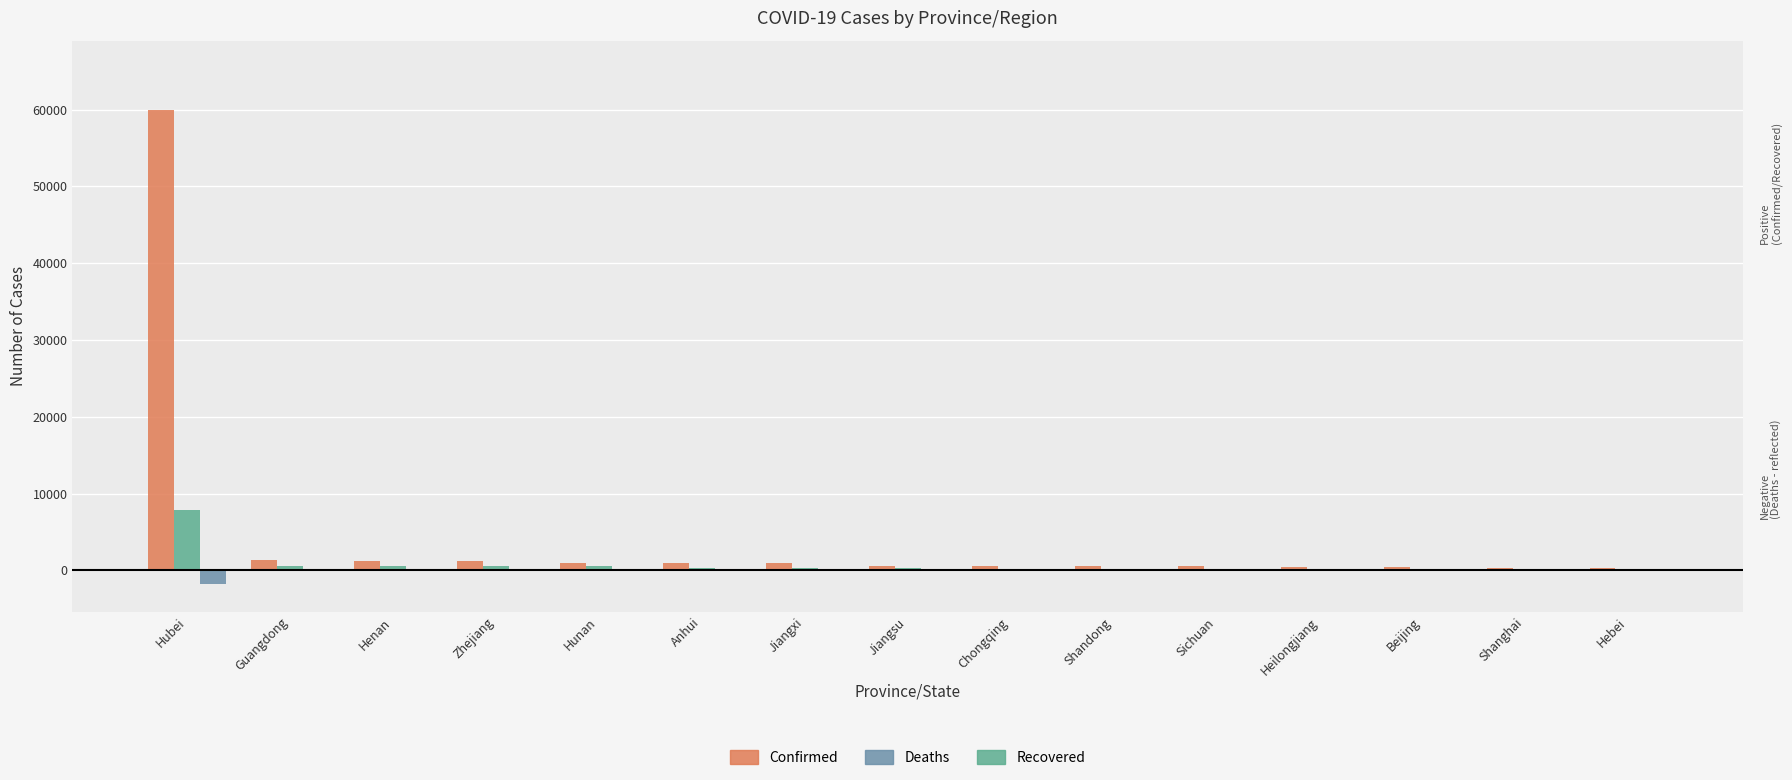

Count the number of data series in this chart.

3